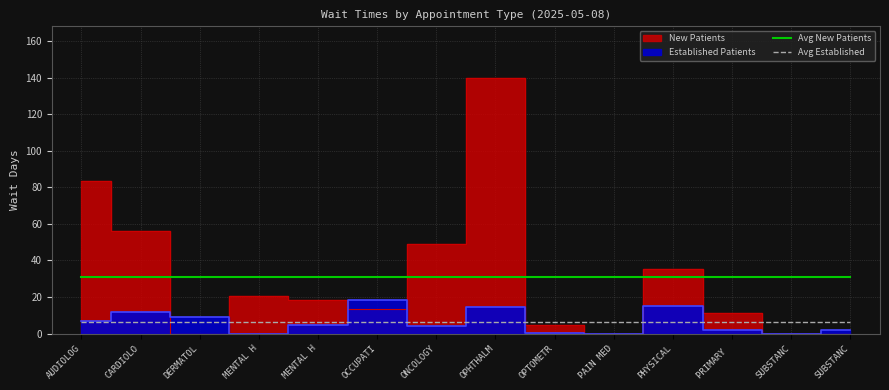

True or false: Avg New Patients and Avg Established intersect in this chart.

False